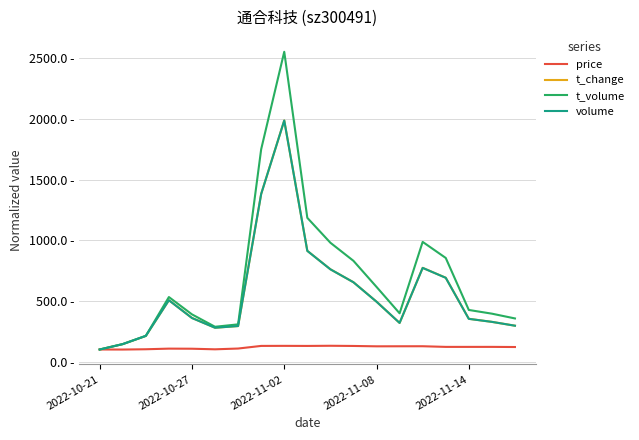

True or false: price and volume intersect in this chart.

False